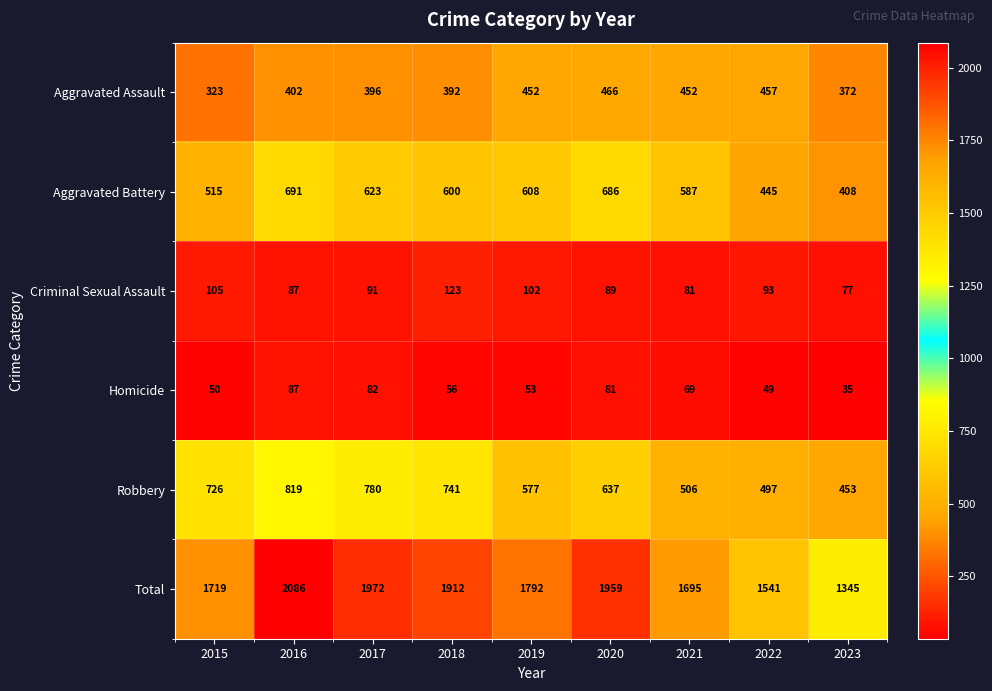

What is the sum of the Total values at 2023 and 2020?

3304